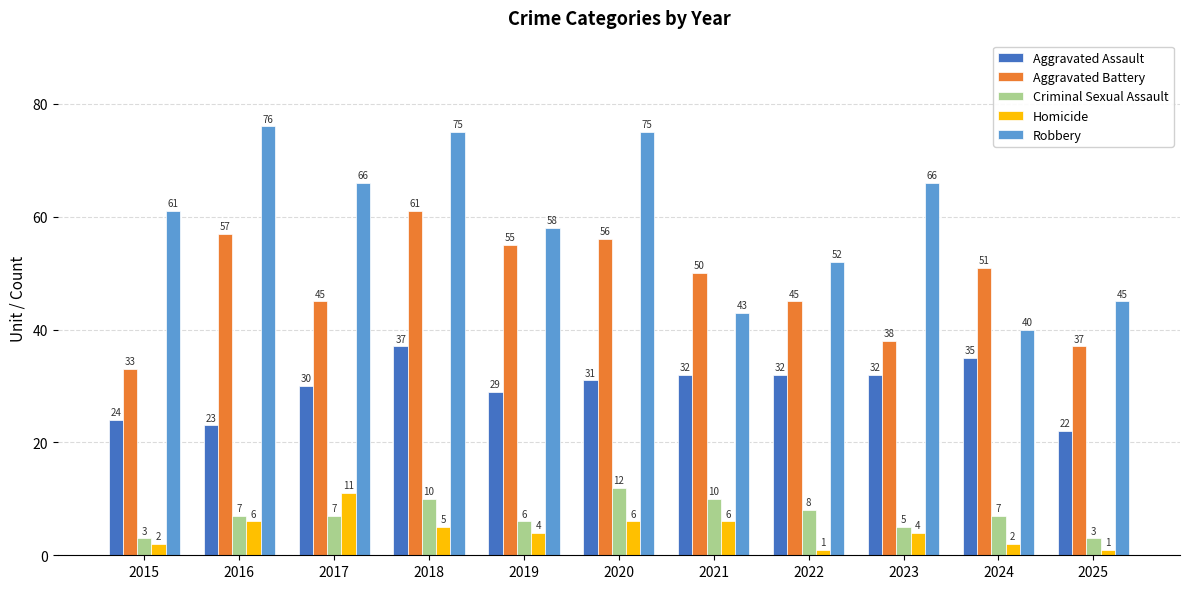

The value of Robbery at 2023 is 66. True or false?

True